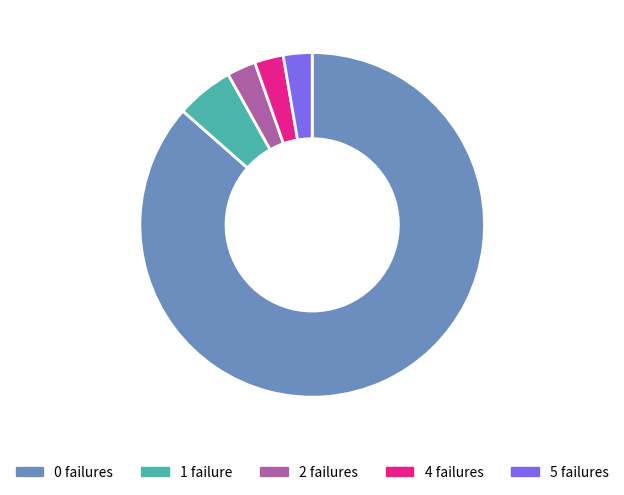

Is 5 failures the majority of the pie?

No